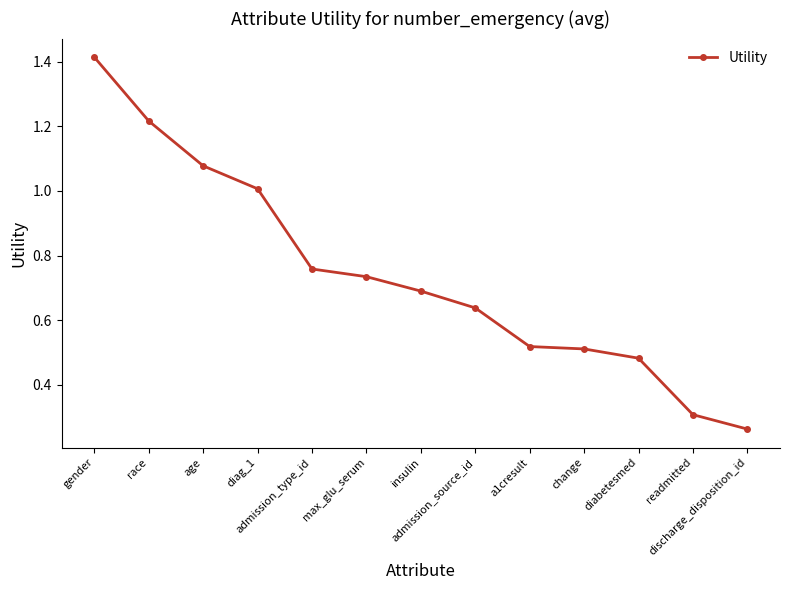

What position from the left is a1cresult?

9